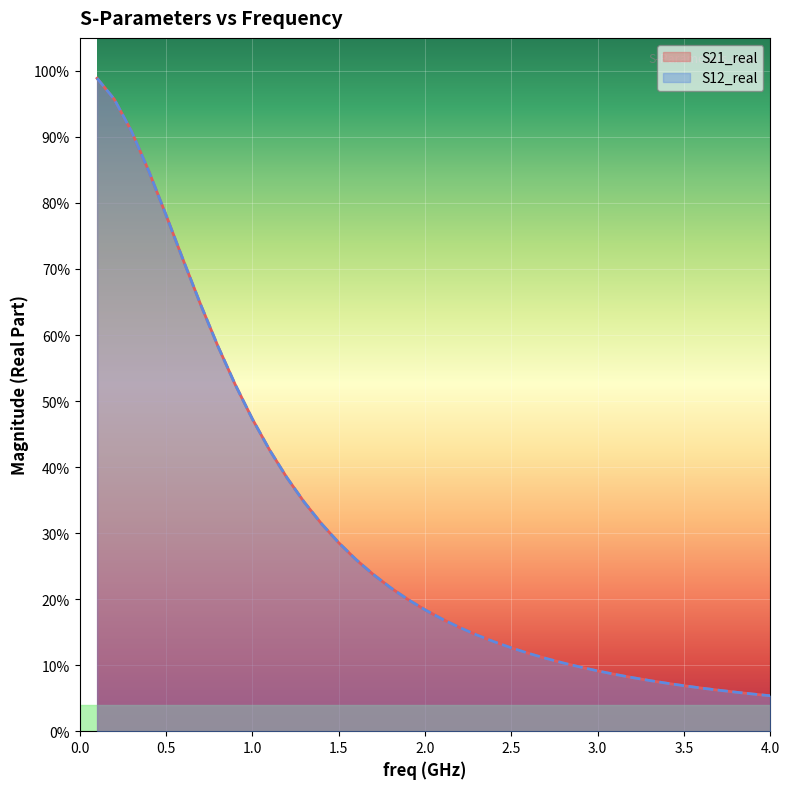

Reading left to right, transcribe all the data shown in this chart.

S21_real: 1.0	1.0	0.9	0.8	0.8	0.7	0.6	0.6	0.5	0.5	0.4	0.4	0.3	0.3	0.3	0.3	0.2	0.2	0.2	0.2	0.2	0.2	0.1	0.1	0.1	0.1	0.1	0.1	0.1	0.1	0.1	0.1	0.1	0.1	0.1	0.1	0.1	0.1	0.1	0.1
S12_real: 1.0	1.0	0.9	0.8	0.8	0.7	0.6	0.6	0.5	0.5	0.4	0.4	0.3	0.3	0.3	0.3	0.2	0.2	0.2	0.2	0.2	0.2	0.1	0.1	0.1	0.1	0.1	0.1	0.1	0.1	0.1	0.1	0.1	0.1	0.1	0.1	0.1	0.1	0.1	0.1